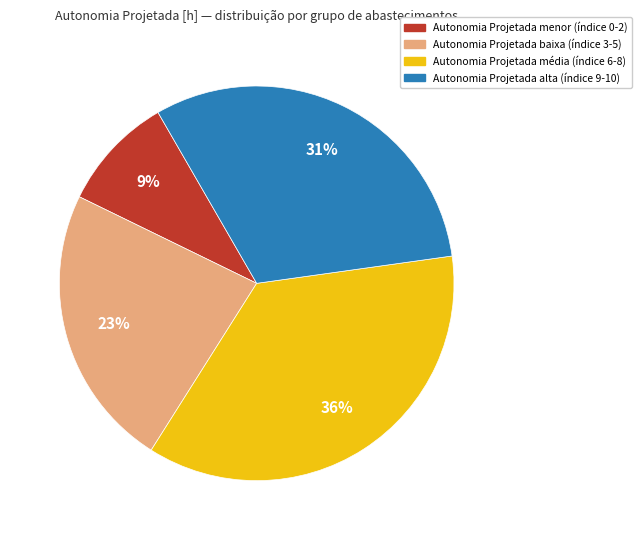

To the nearest percent, what is the difference between the largest and smallest slice percentages?

27%